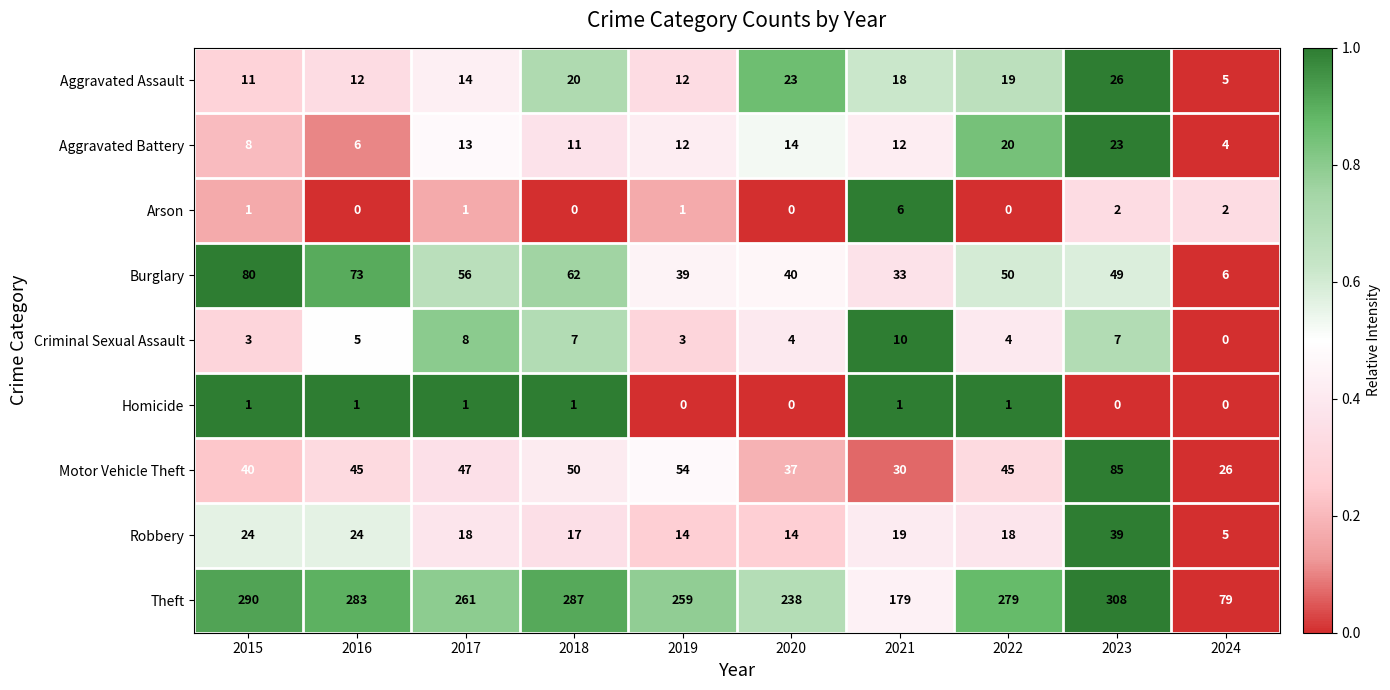

What is the average value of the Robbery series?

19